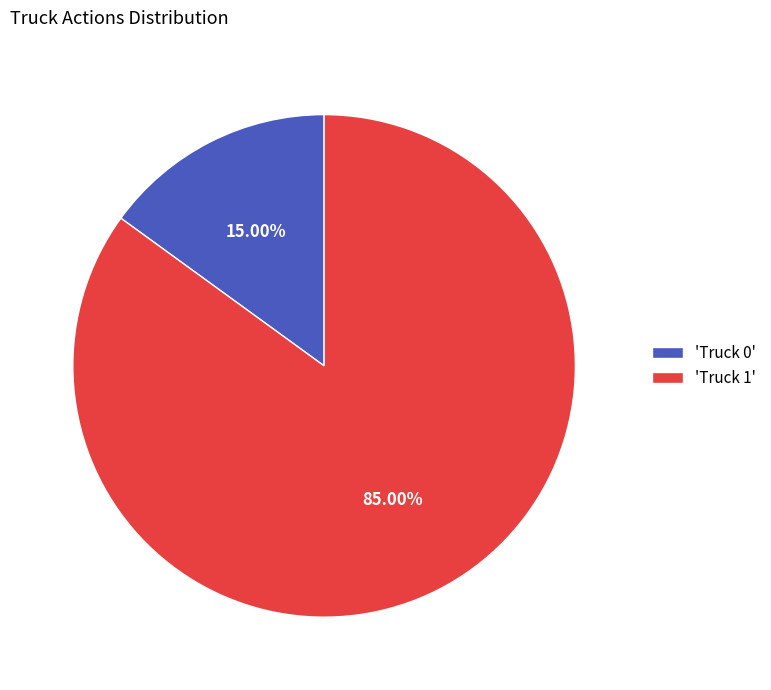

Rank the categories by value from highest to lowest.

'Truck 1', 'Truck 0'